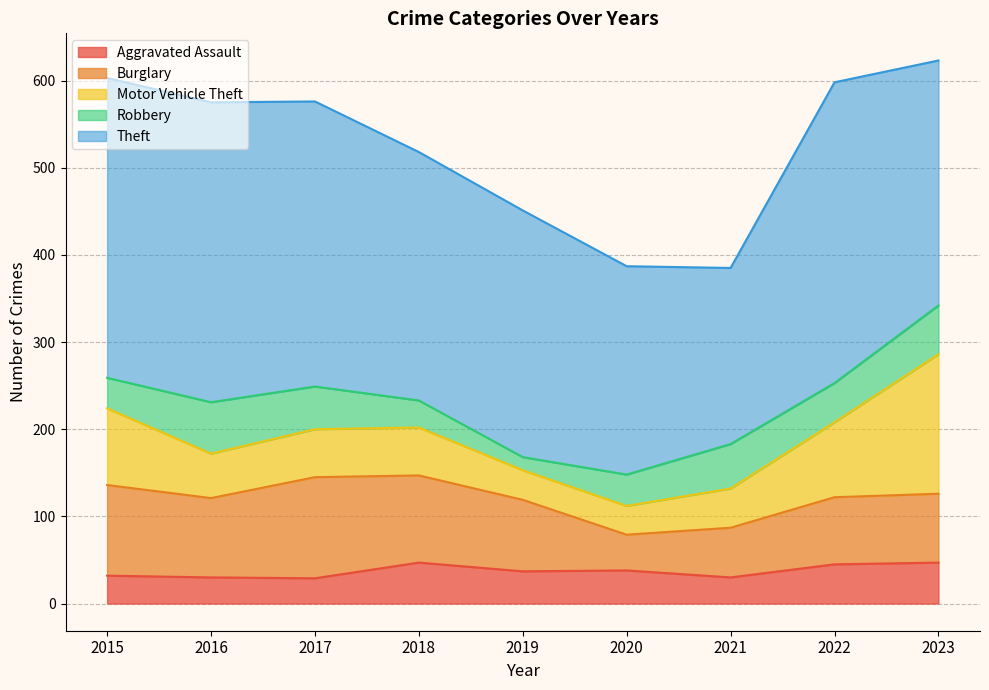

Between 2015 and 2016, which series saw the biggest shift?

Motor Vehicle Theft